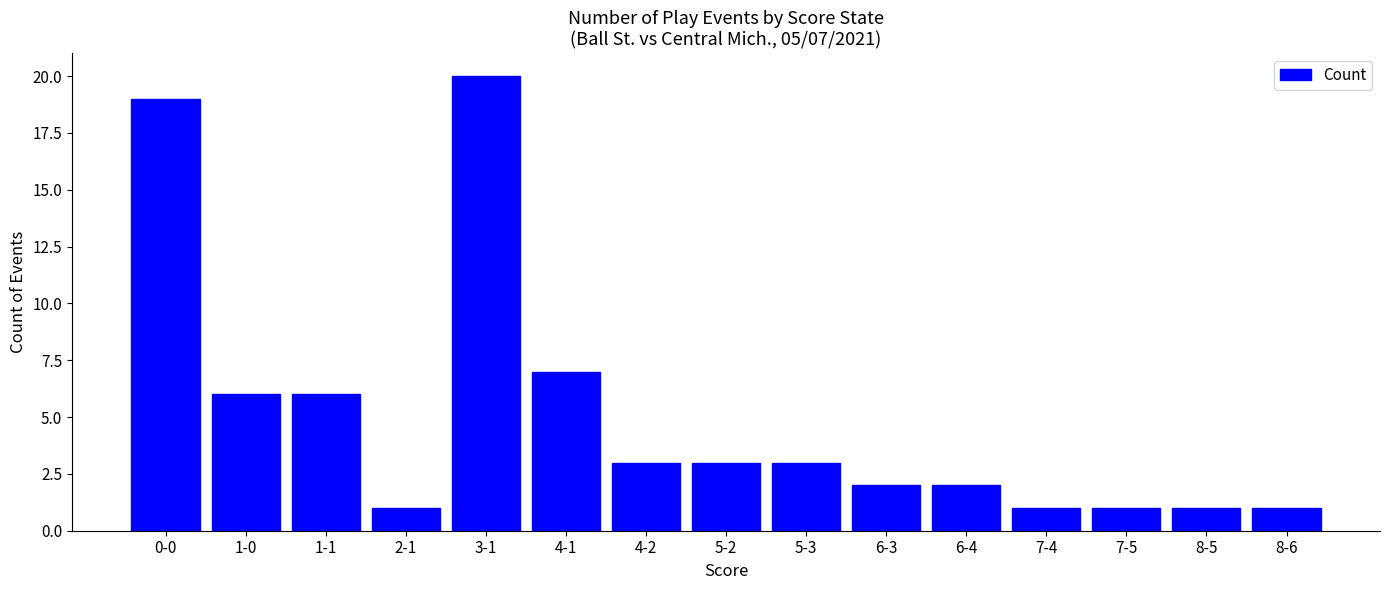

Approximately how many times larger is the value at 0-0 compared to 5-2?

6.3